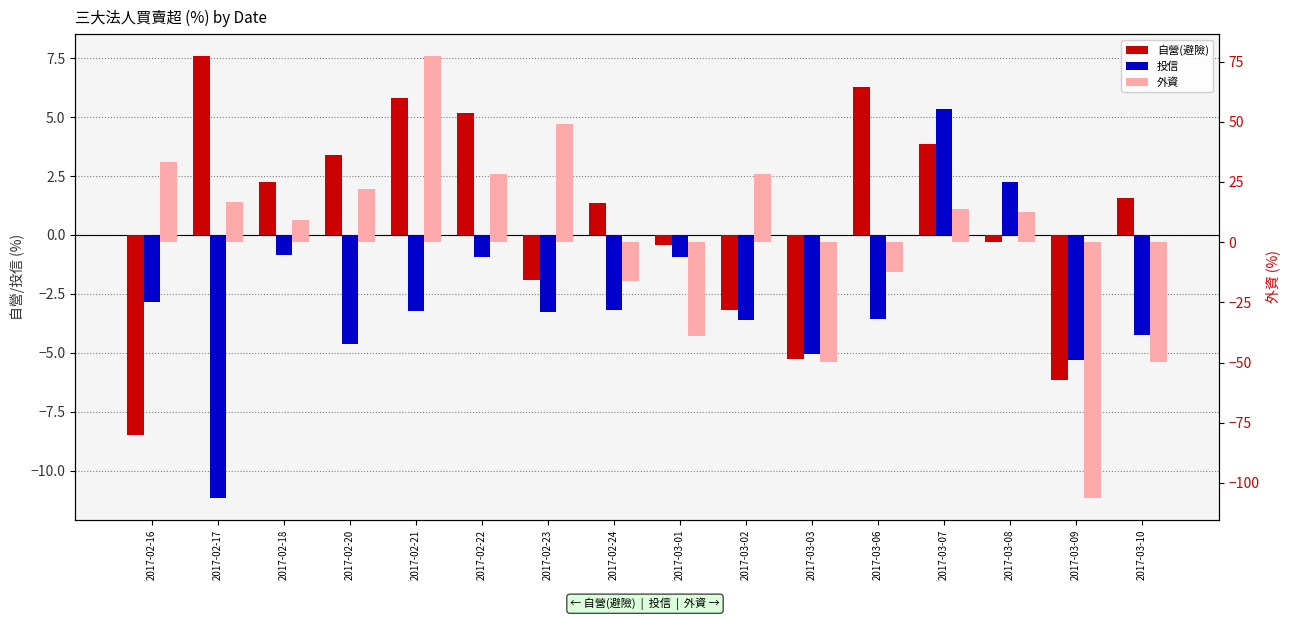

At how many categories does at least one series exceed -3?

14